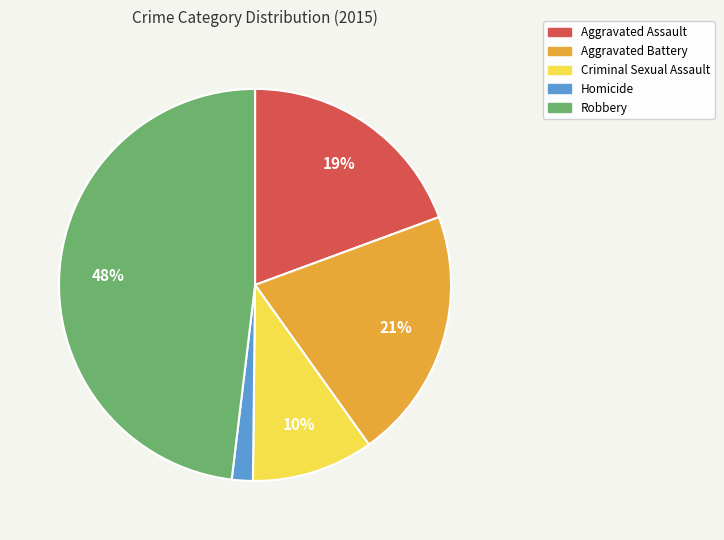

Count the number of slices in the pie.

5